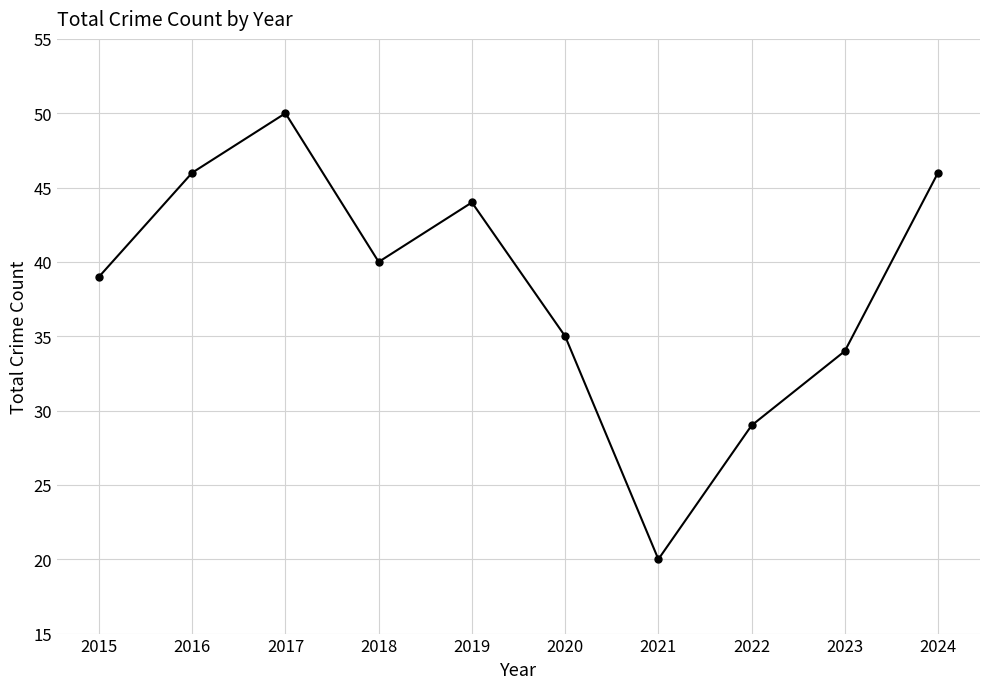

True or false: the data shows 11 at 2023.

False